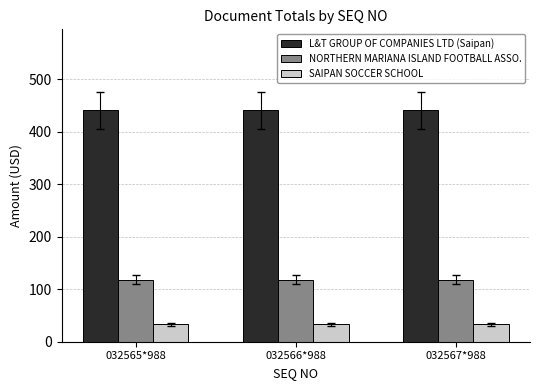

At how many categories does at least one series exceed 268?

3